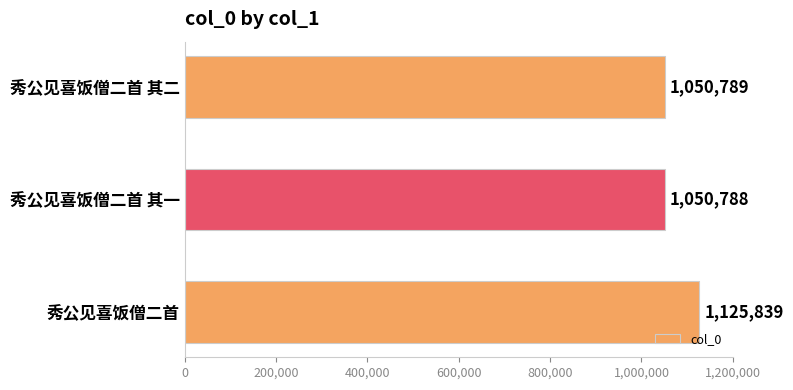

Reading top to bottom, extract all data points from this chart.

秀公见喜饭僧二首 其二=1050789	秀公见喜饭僧二首 其一=1050788	秀公见喜饭僧二首=1125839